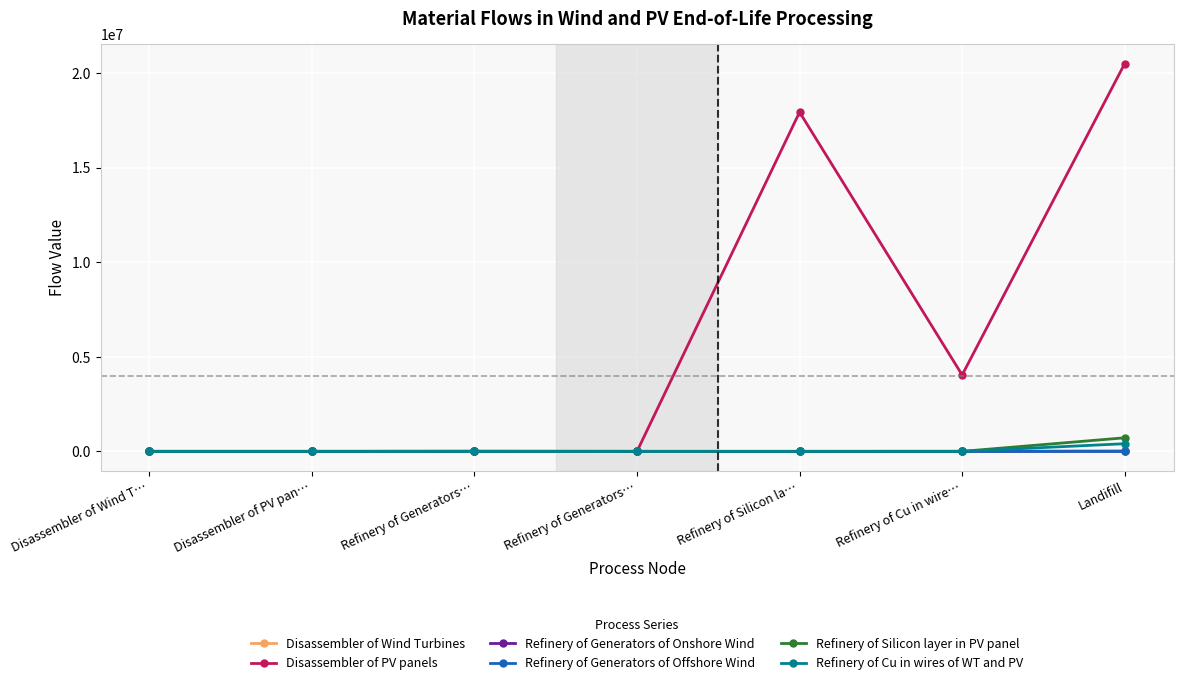

Which series has the largest total across all categories?

Disassembler of PV panels